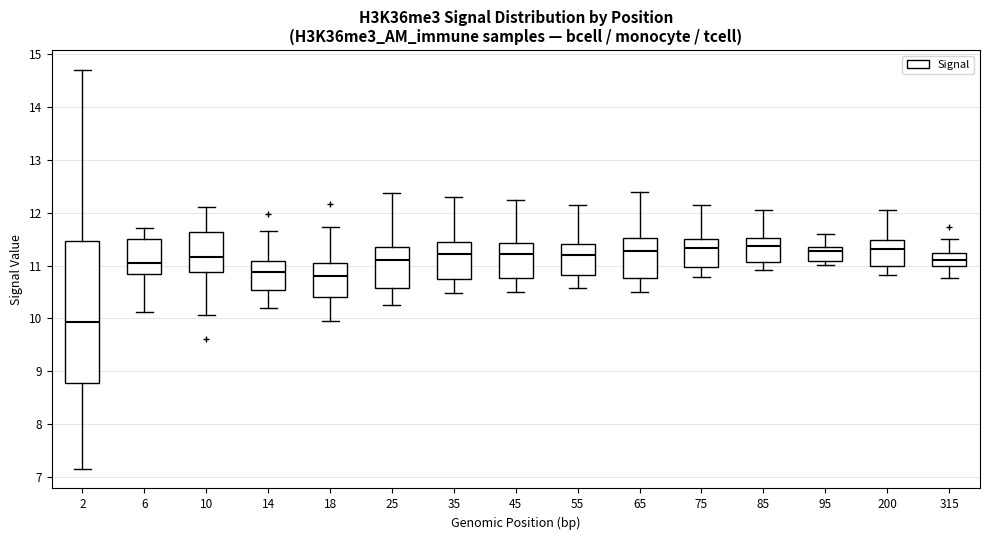

Reading left to right, read every box against the y-axis: the position of its median line, the range the box covers, and the ends of its whiskers. The values are not printed on the chart, so give them approximately, as read against the axis.

2: median 9.9, box 8.8 to 11.5, whiskers 7.2 to 14.7
6: median 11.0, box 10.8 to 11.5, whiskers 10.1 to 11.7
10: median 11.2, box 10.9 to 11.6, whiskers 10.1 to 12.1
14: median 10.9, box 10.5 to 11.1, whiskers 10.2 to 11.7
18: median 10.8, box 10.4 to 11.1, whiskers 10.0 to 11.7
25: median 11.1, box 10.6 to 11.4, whiskers 10.2 to 12.4
35: median 11.2, box 10.7 to 11.4, whiskers 10.5 to 12.3
45: median 11.2, box 10.8 to 11.4, whiskers 10.5 to 12.2
55: median 11.2, box 10.8 to 11.4, whiskers 10.6 to 12.1
65: median 11.3, box 10.8 to 11.5, whiskers 10.5 to 12.4
75: median 11.3, box 11.0 to 11.5, whiskers 10.8 to 12.1
85: median 11.4, box 11.1 to 11.5, whiskers 10.9 to 12.0
95: median 11.3, box 11.1 to 11.4, whiskers 11.0 to 11.6
200: median 11.3, box 11.0 to 11.5, whiskers 10.8 to 12.1
315: median 11.1, box 11.0 to 11.2, whiskers 10.8 to 11.5